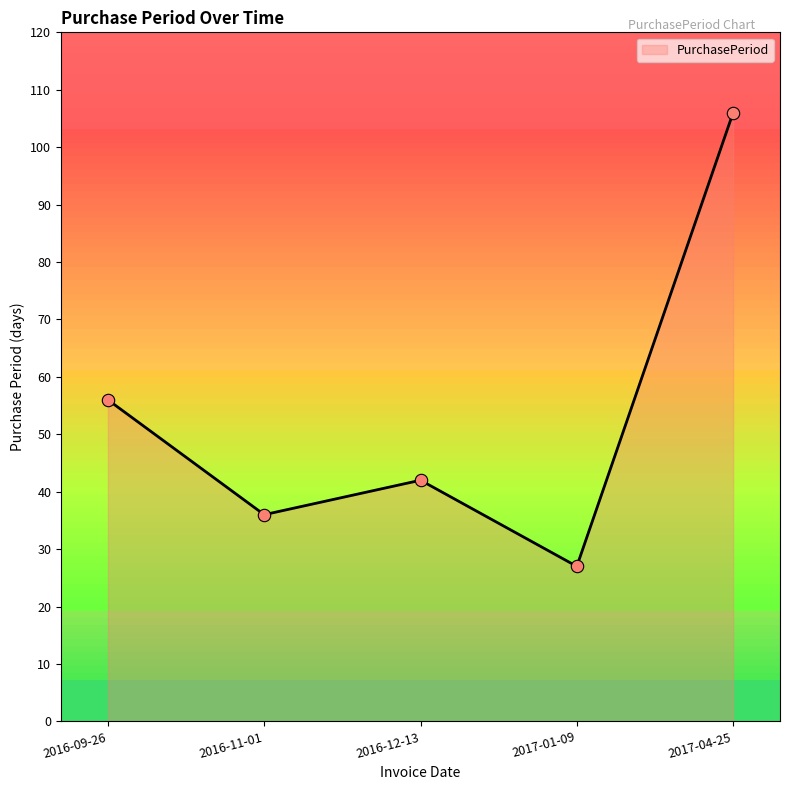

What is the change in value from 2016-12-13 to 2017-04-25?

+64